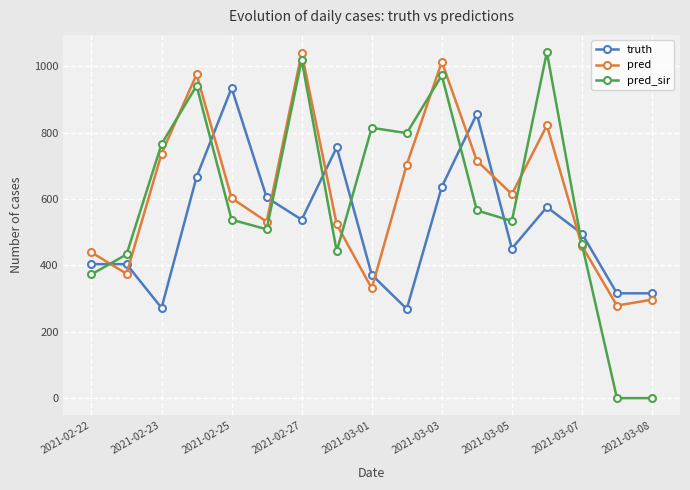

True or false: pred has more than 2 interior local peaks.

True